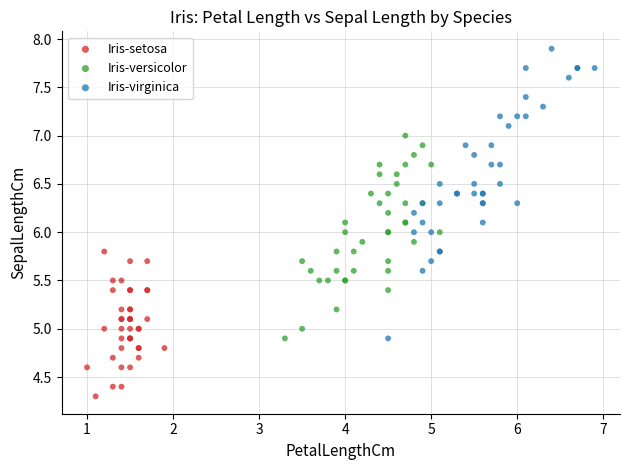

Which series reaches the minimum Y coordinate?

Iris-setosa